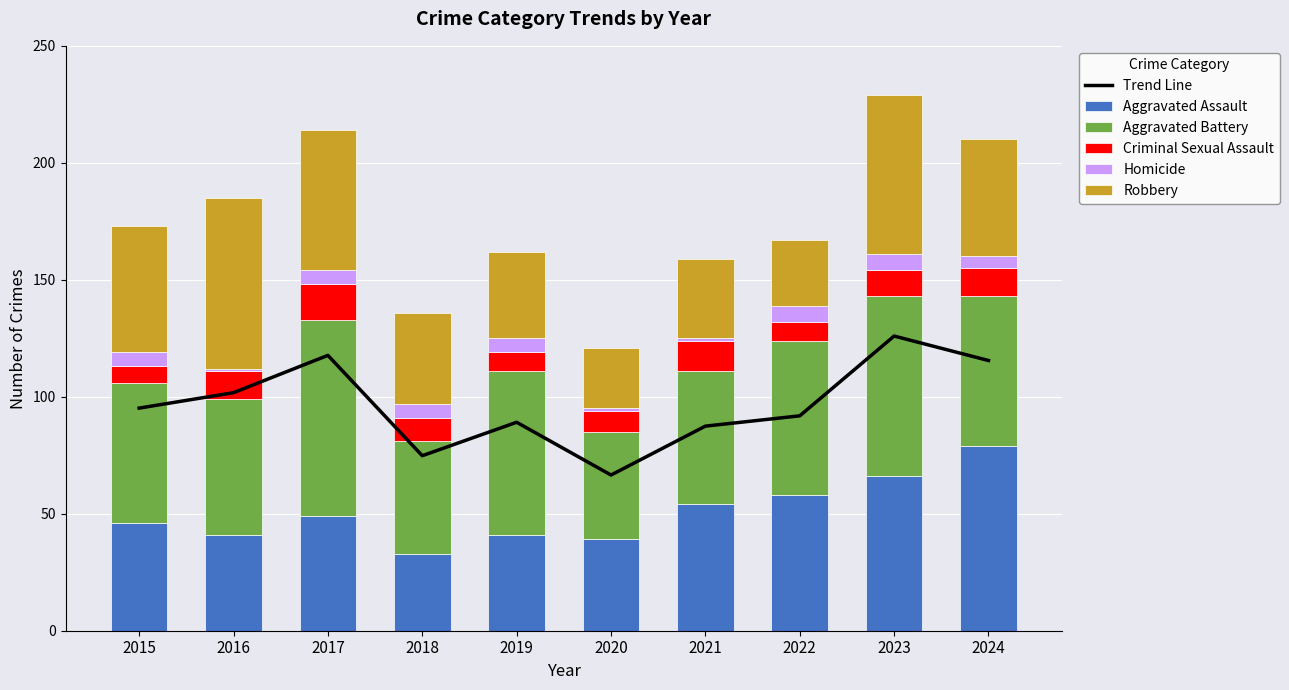

The Robbery series shows 28.4 at 2015. True or false?

False